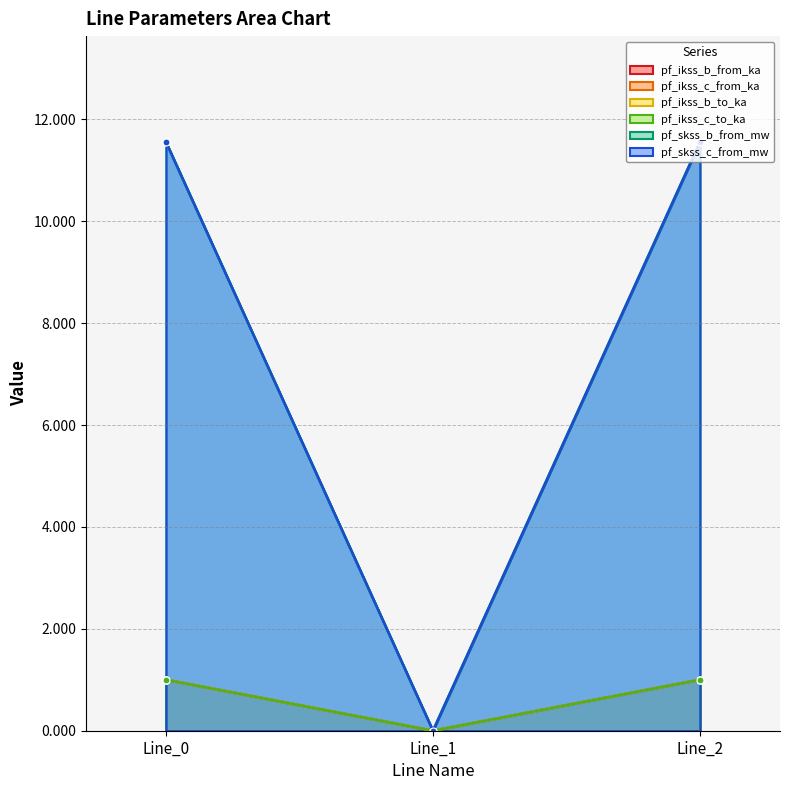

Count the number of categories in the chart.

3